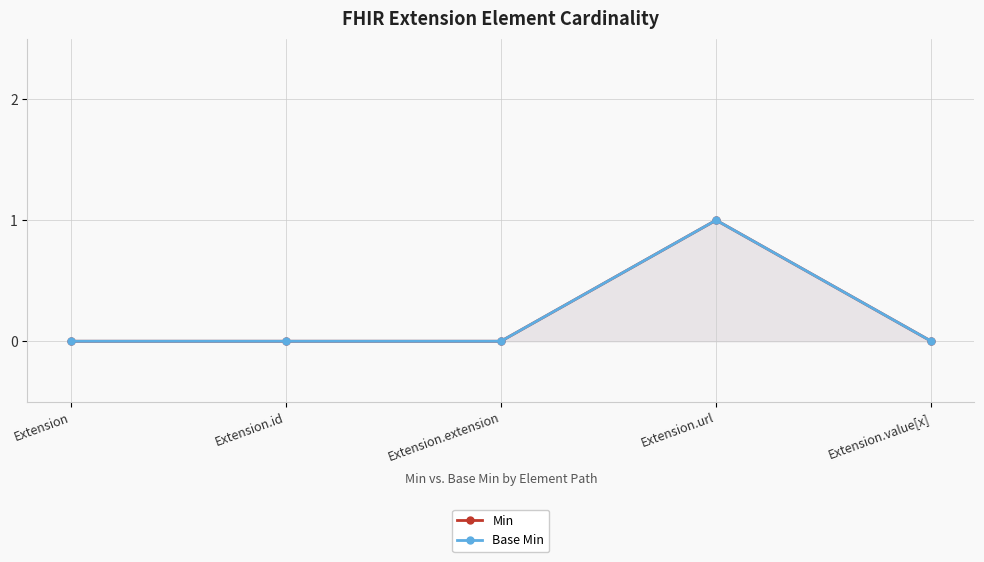

True or false: Base Min has a value of -1 at Extension.id.

False